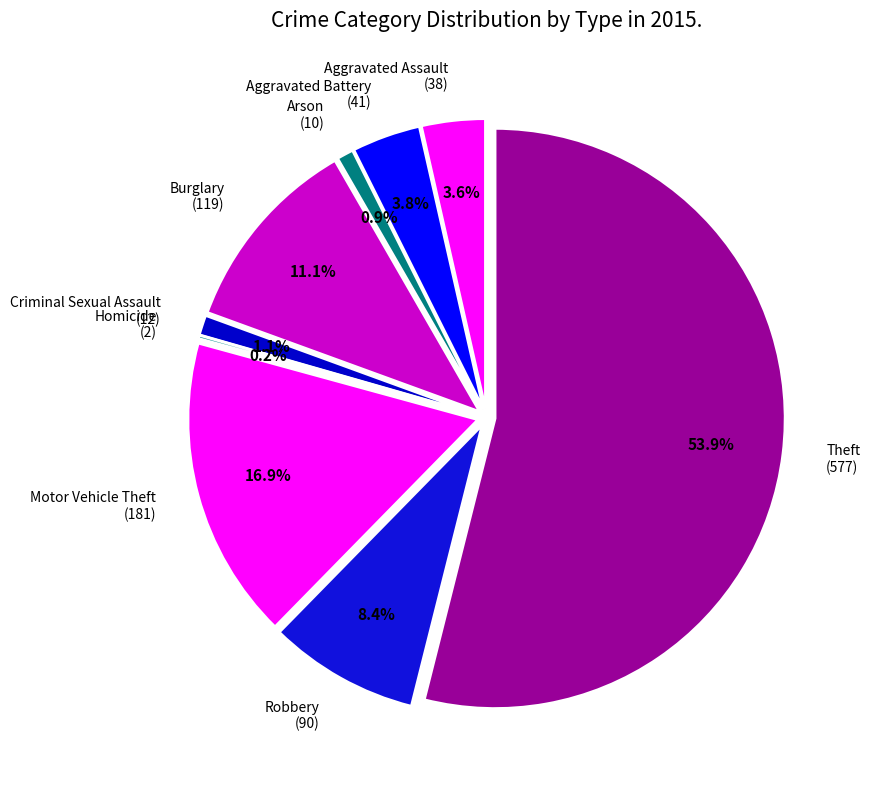

Combined, what portion of the pie is Arson and Aggravated Assault?

4.5%